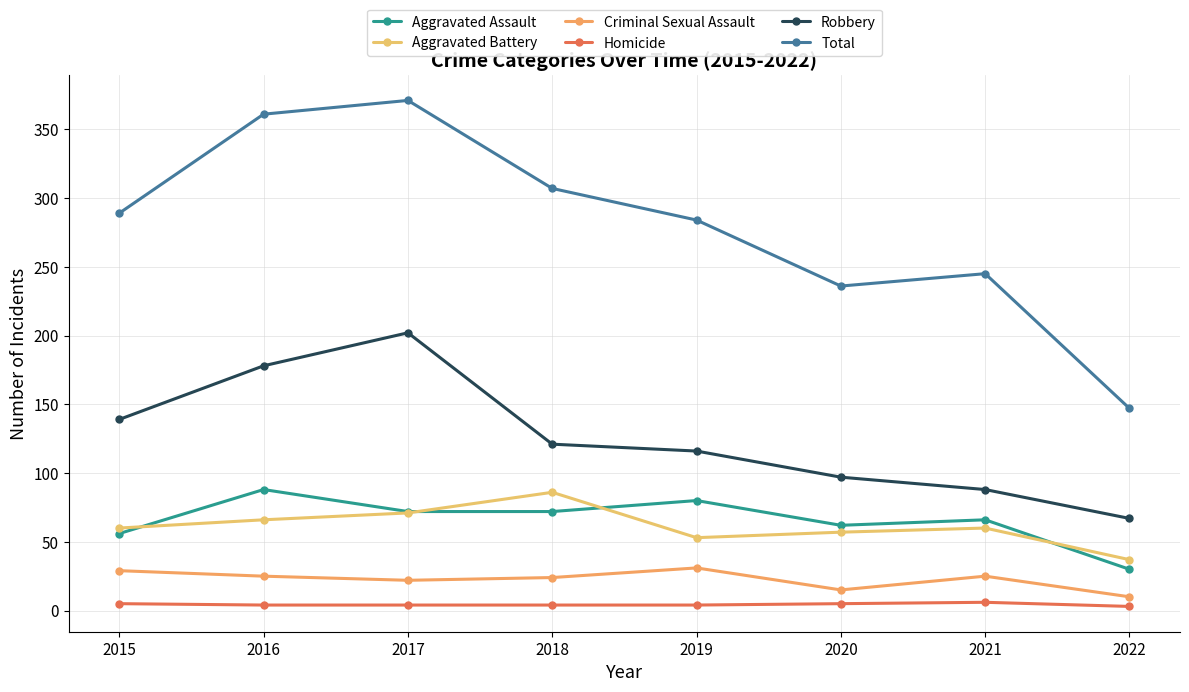

Which has a higher value, 2018 or 2019?

2019